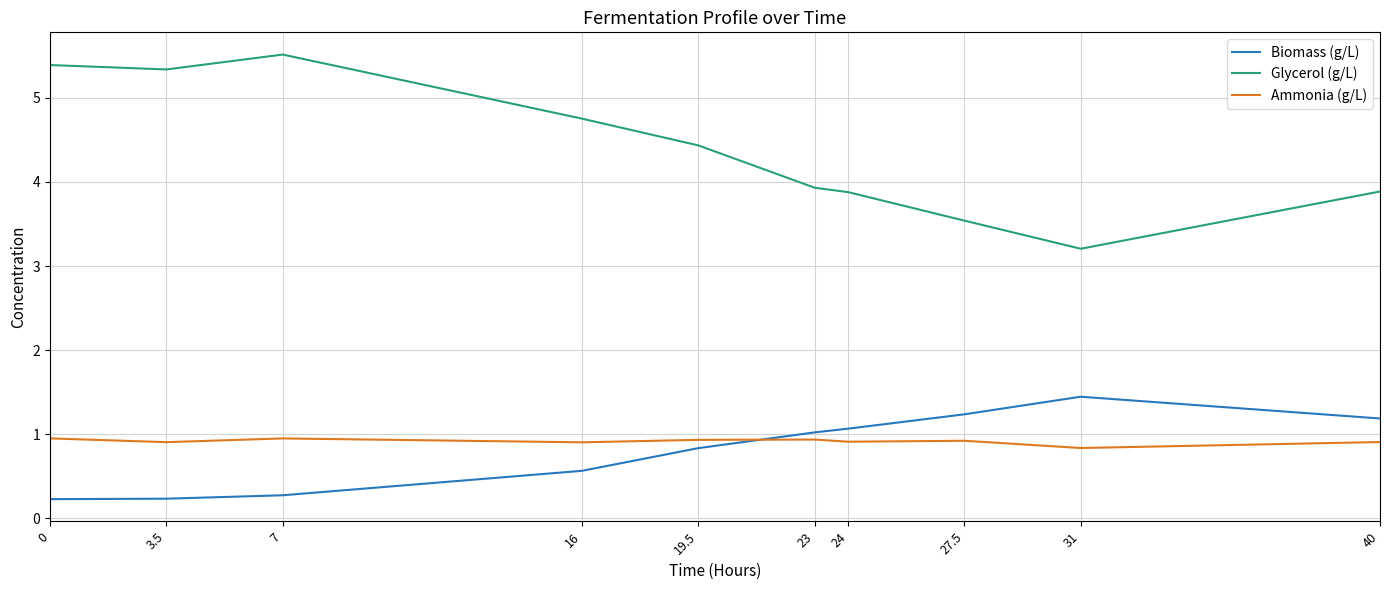

Count the number of categories in the chart.

10